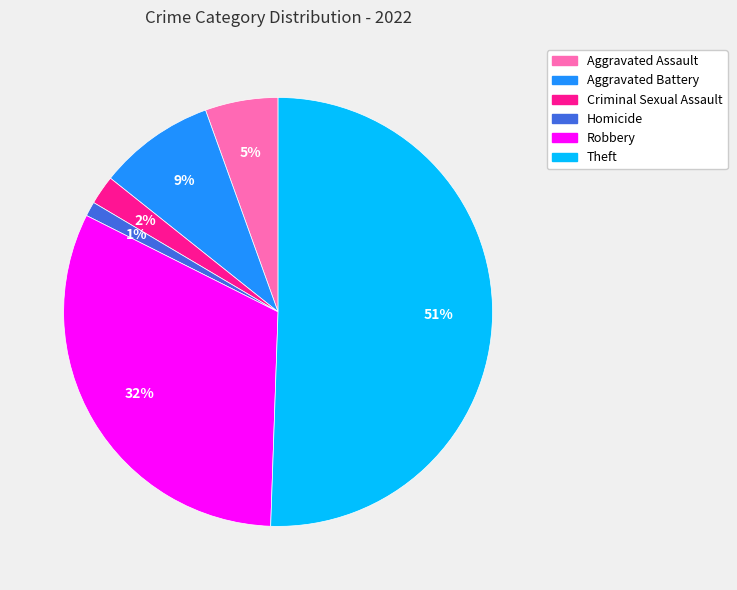

Is it true that Robbery is 32% of the pie?

True